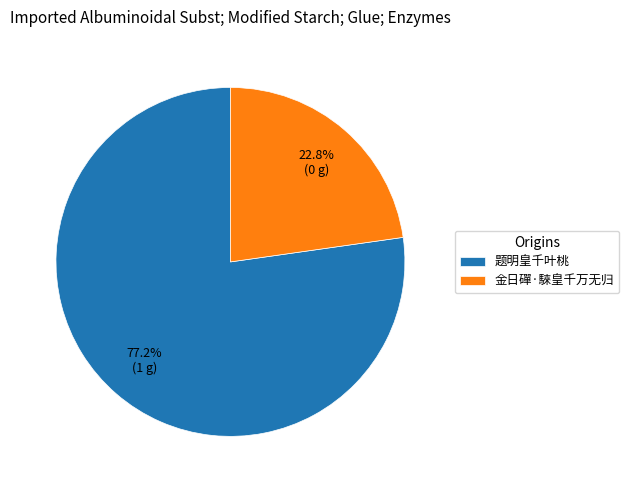

What is the majority slice?

题明皇千叶桃